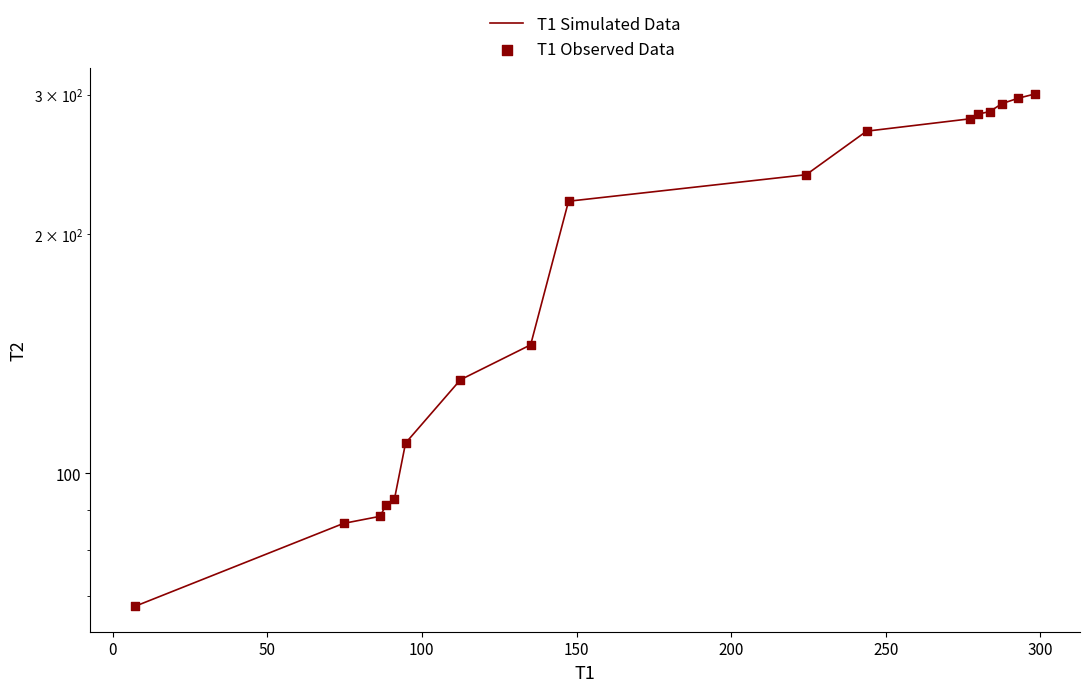

Which series has the widest spread of Y values?

T1 Simulated Data